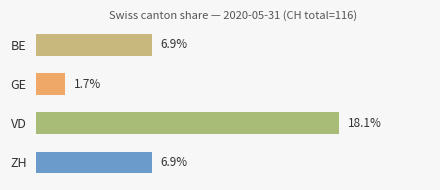

Between VD and GE, which is larger?

VD